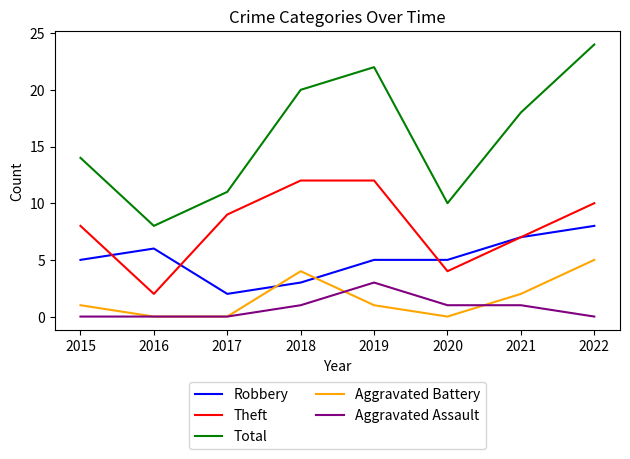

True or false: Aggravated Assault and Total cross at least once.

False